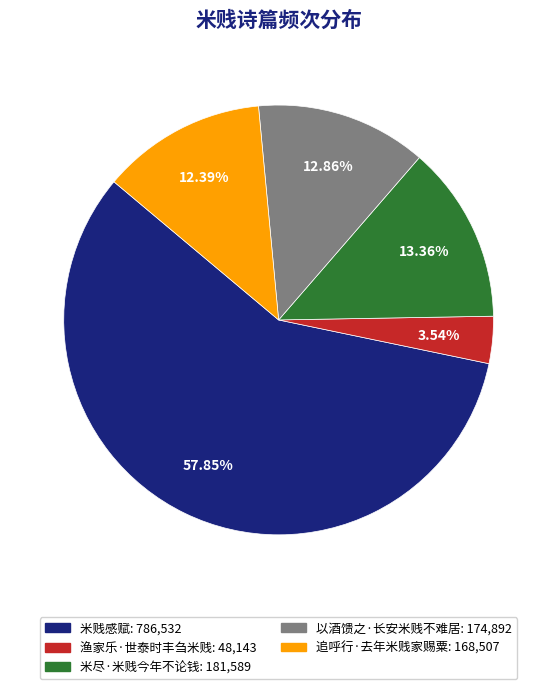

Count the number of slices in the pie.

5